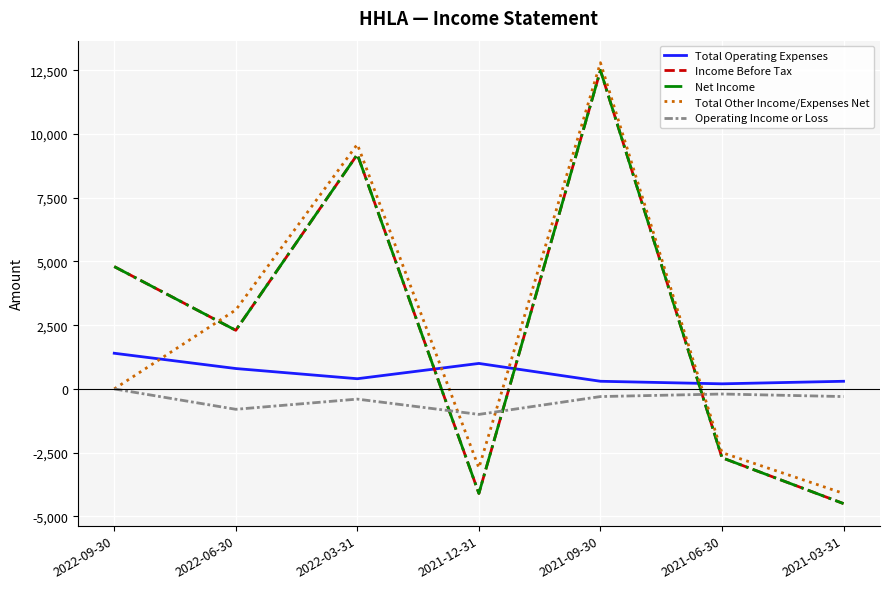

What is the sum of the Net Income values at 2022-03-31 and 2021-12-31?

5100